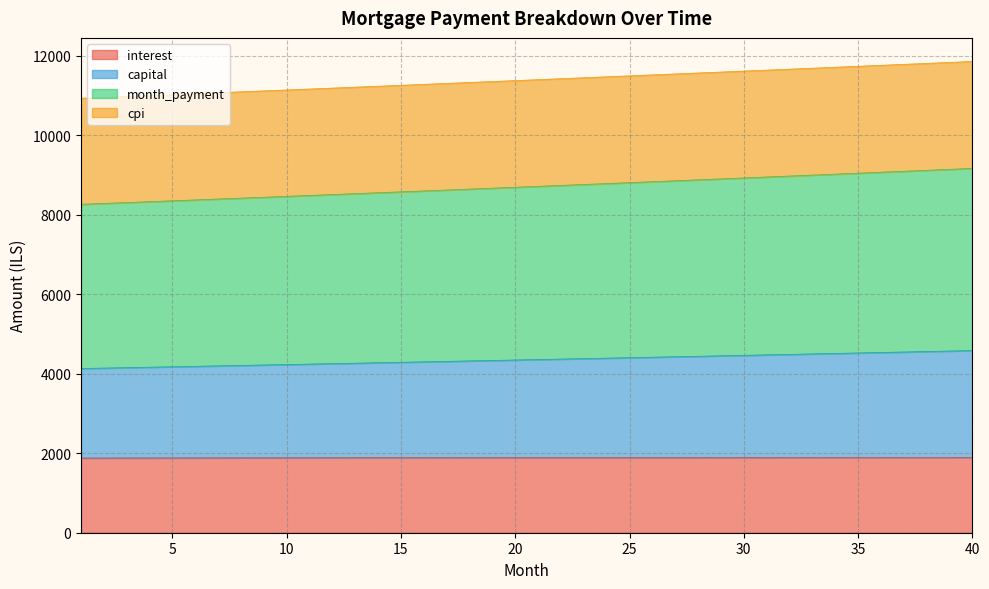

What is the value of the interest point at the 26th from the left?

1894.0